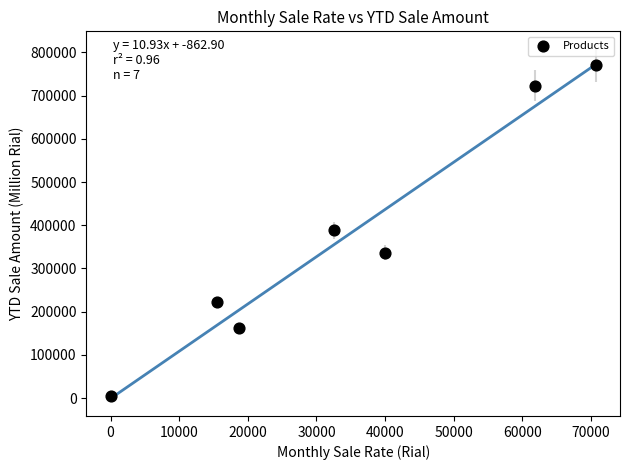

What is the range of Y values (max minus min)?

763721